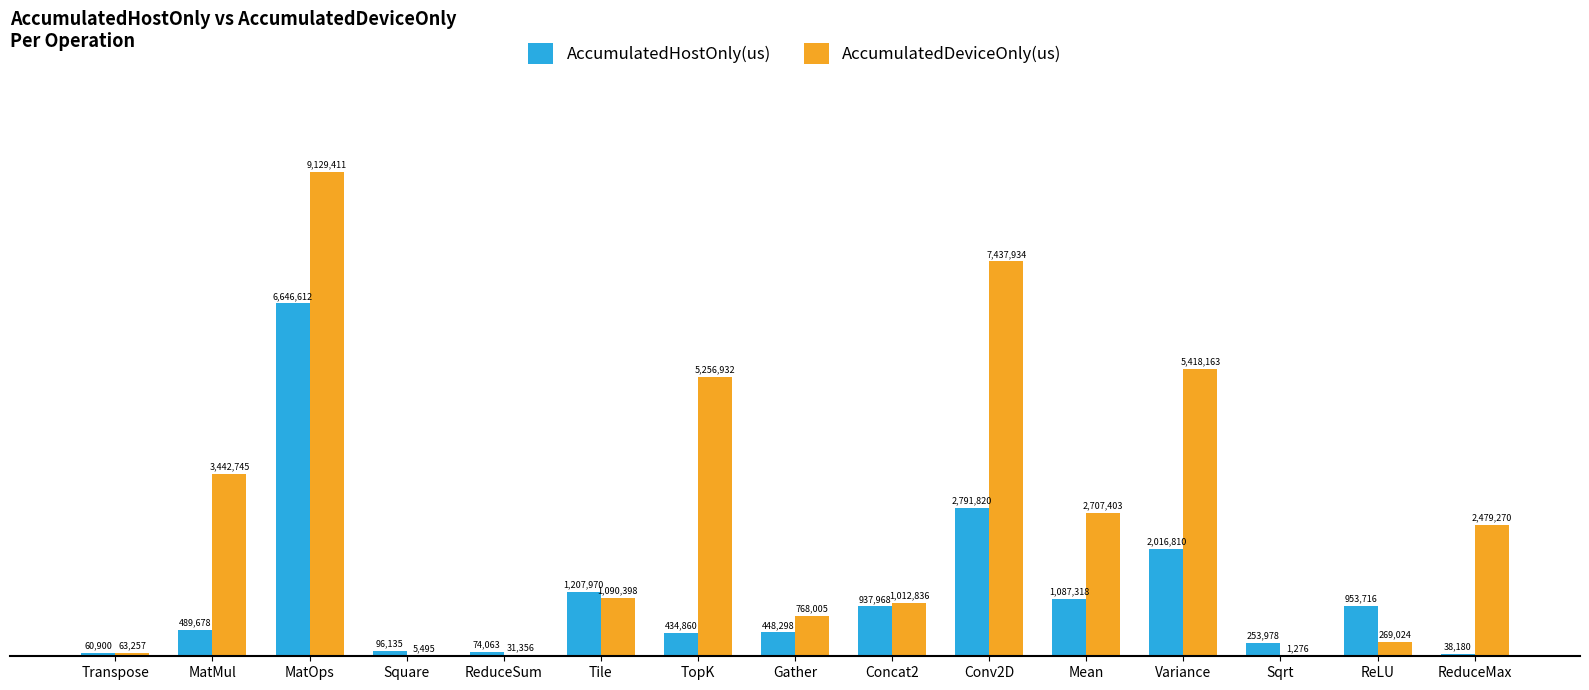

The value of AccumulatedHostOnly(us) at TopK is 434860.4. True or false?

True